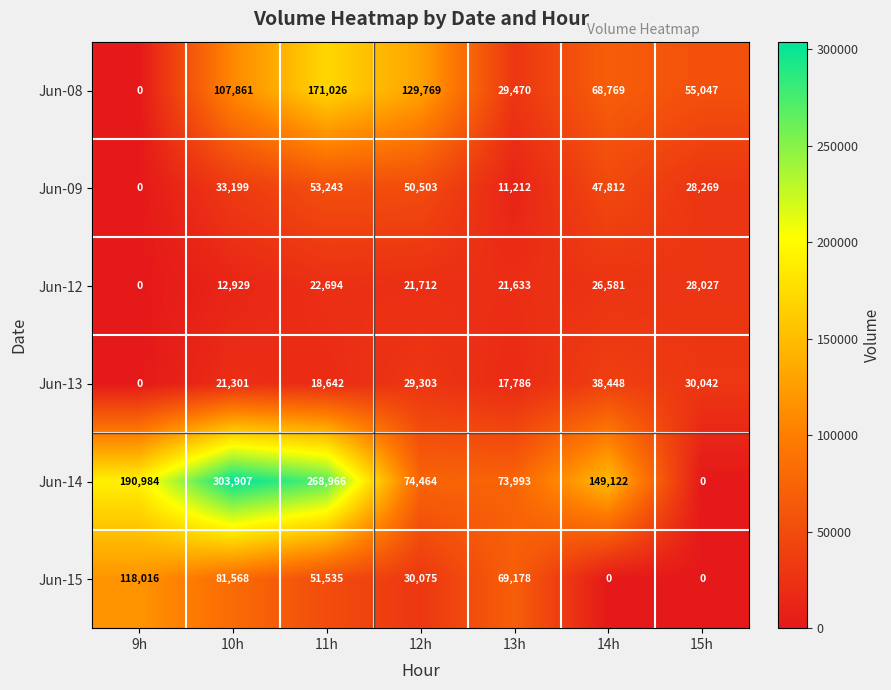

At which category is the sum across all series the highest?

11h